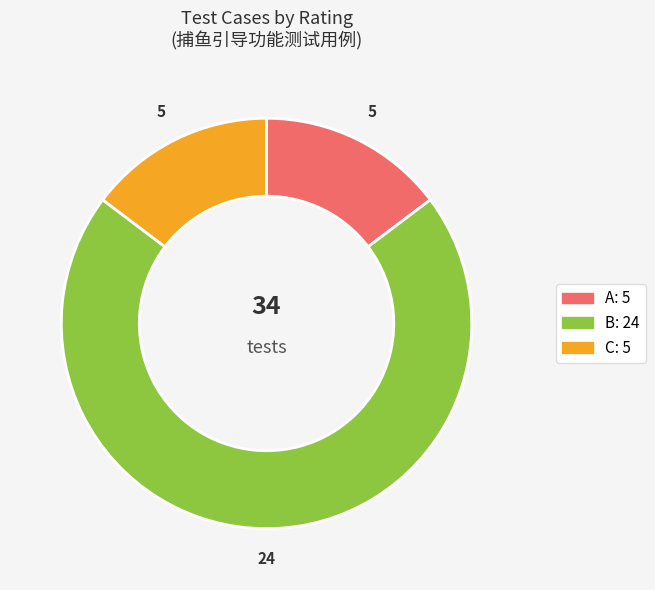

Which slice is the largest?

B